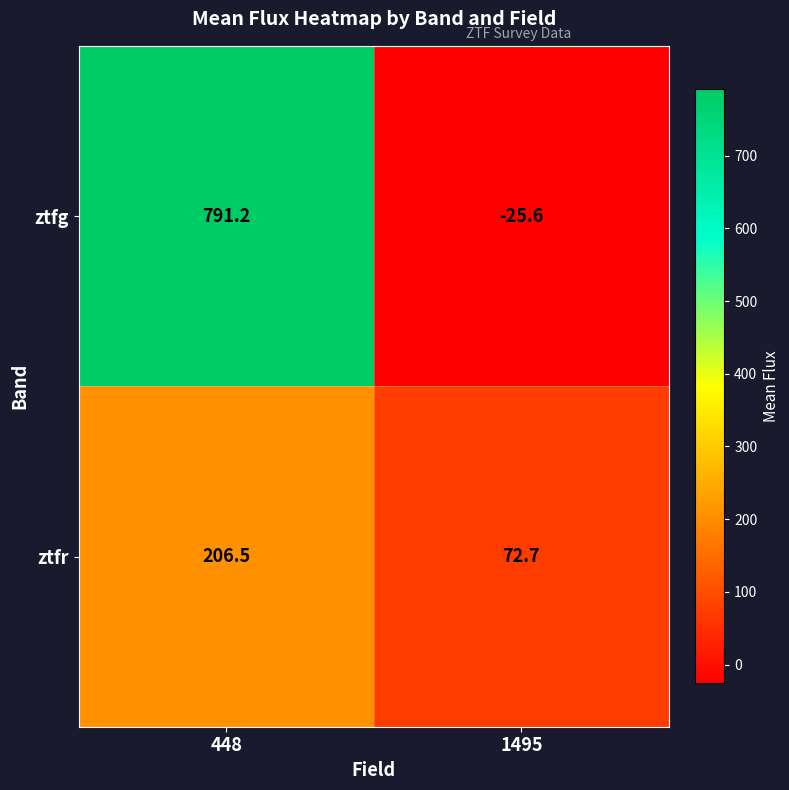

What is the difference between the highest and lowest values at 1495?

98.3